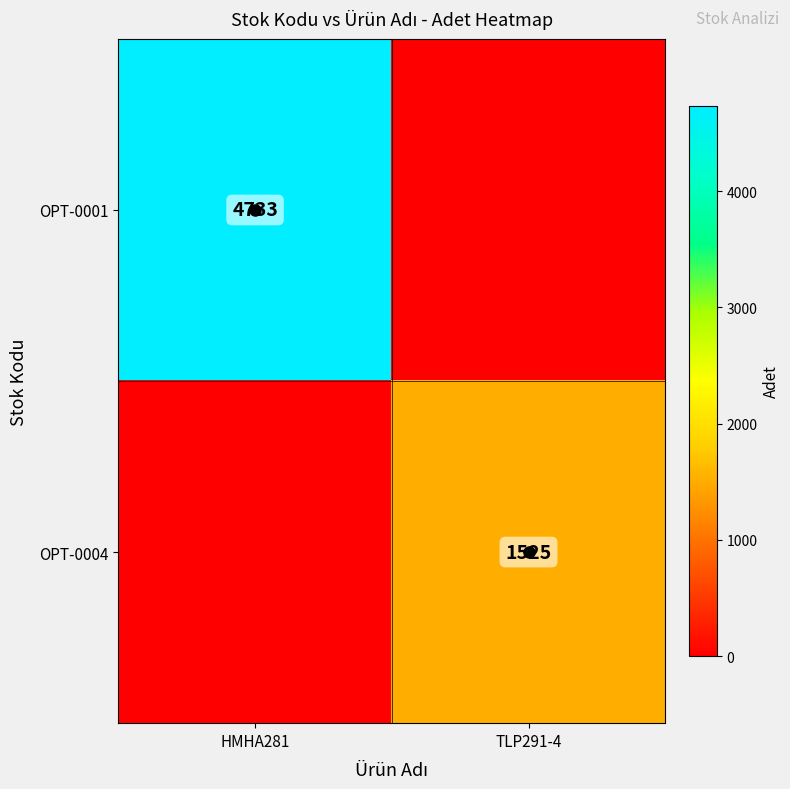

At which category is the sum across all series the highest?

HMHA281